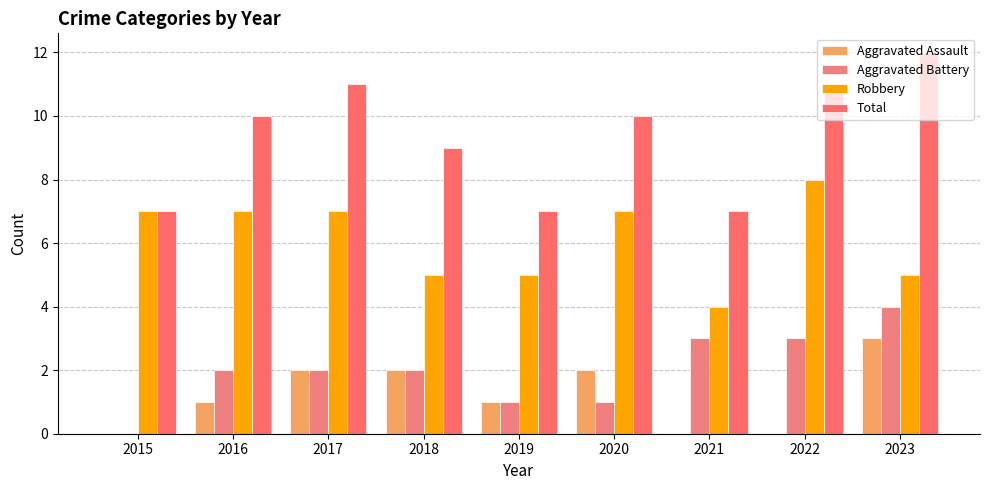

At 2015, list the series in order from largest to smallest.

Robbery, Total, Aggravated Assault, Aggravated Battery